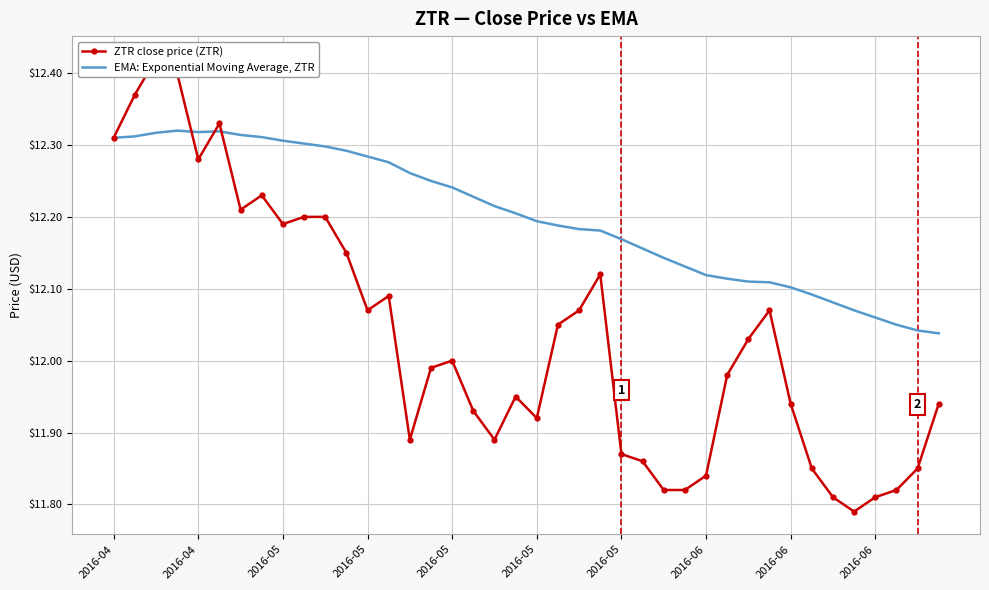

How many values in the ZTR close price (ZTR) series are below 12?

20